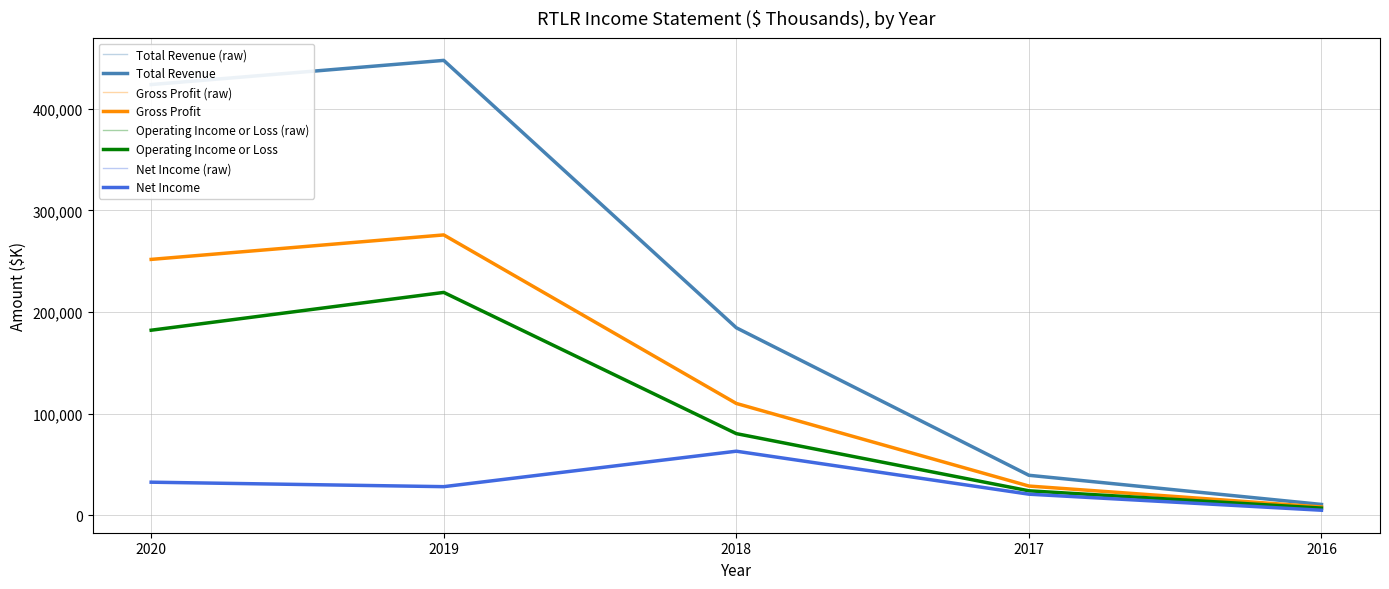

True or false: Net Income and Total Revenue cross at least once.

False